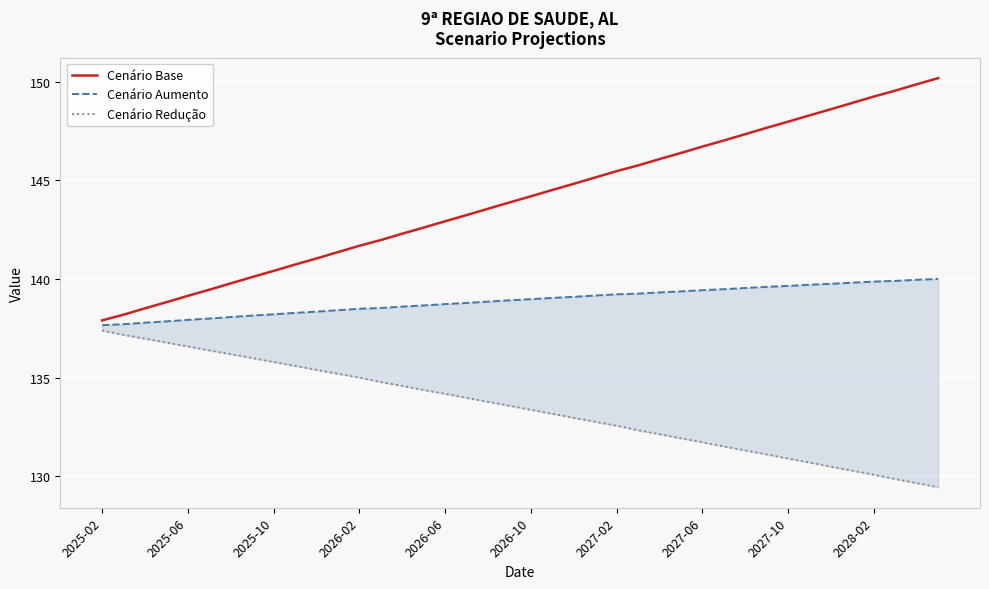

What are all the series names shown in the legend?

Cenário Base, Cenário Aumento, Cenário Redução